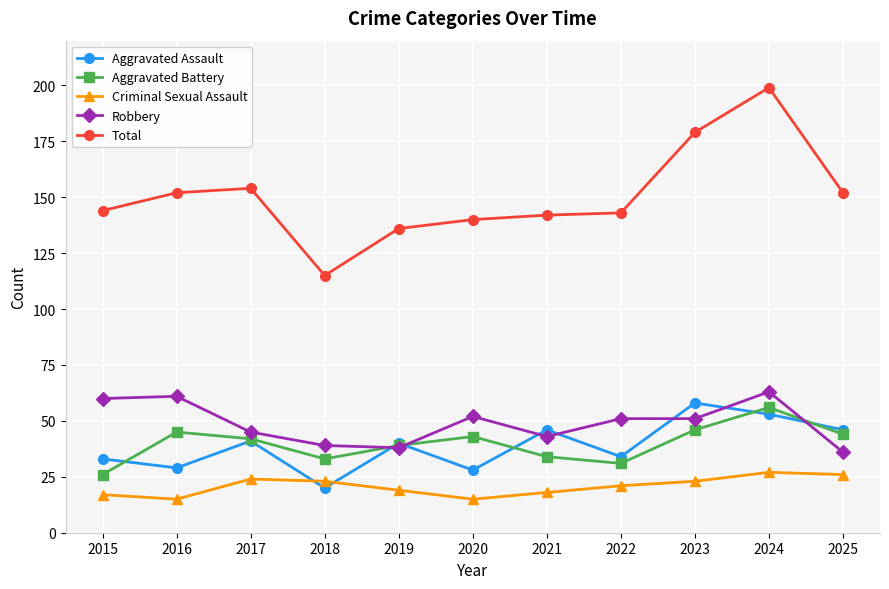

Rank the series by their maximum value, from highest to lowest.

Total, Robbery, Aggravated Assault, Aggravated Battery, Criminal Sexual Assault